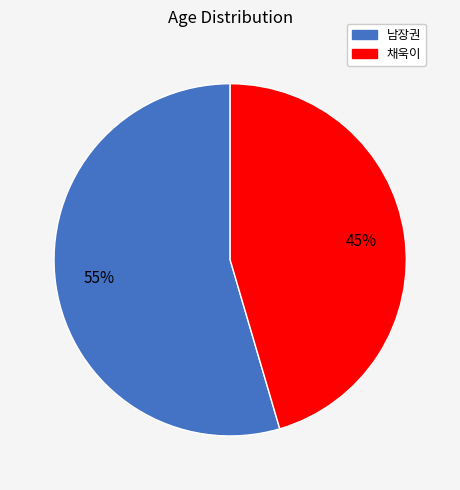

To the nearest percent, what is the combined percentage of 채욱이 and 남장권?

100%